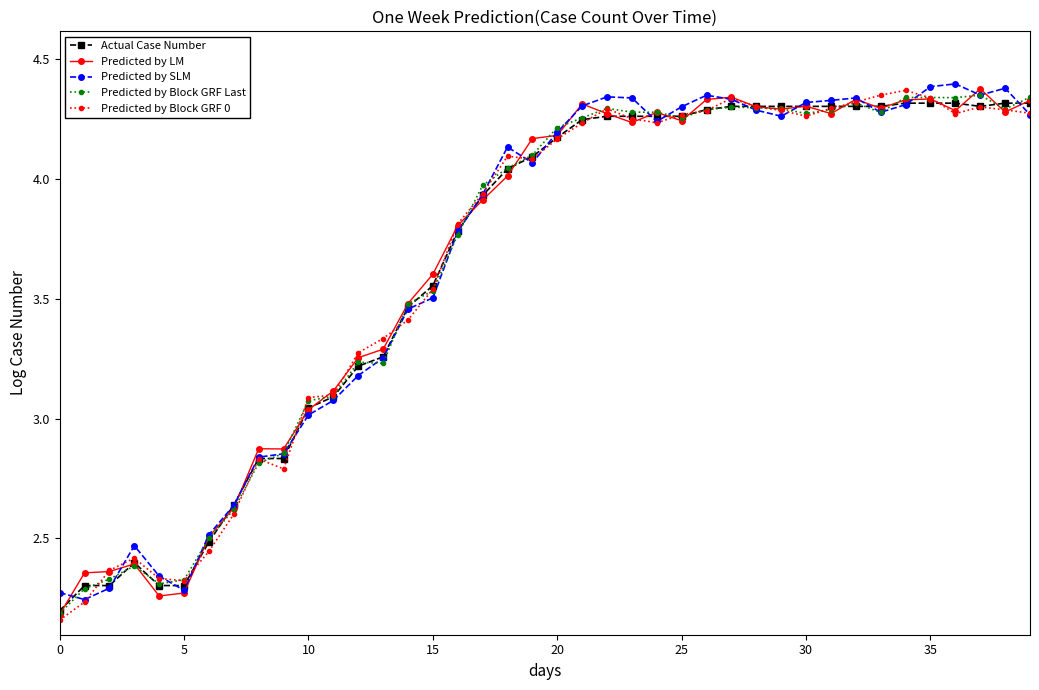

At how many categories does at least one series exceed 3?

30